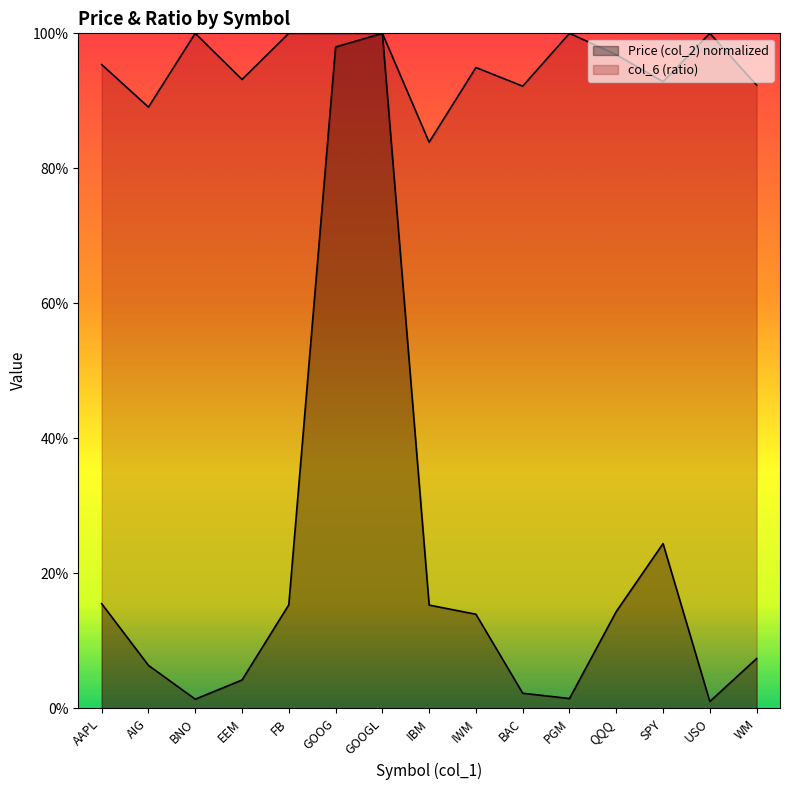

At which label does Price (col_2) reach its minimum?

USO